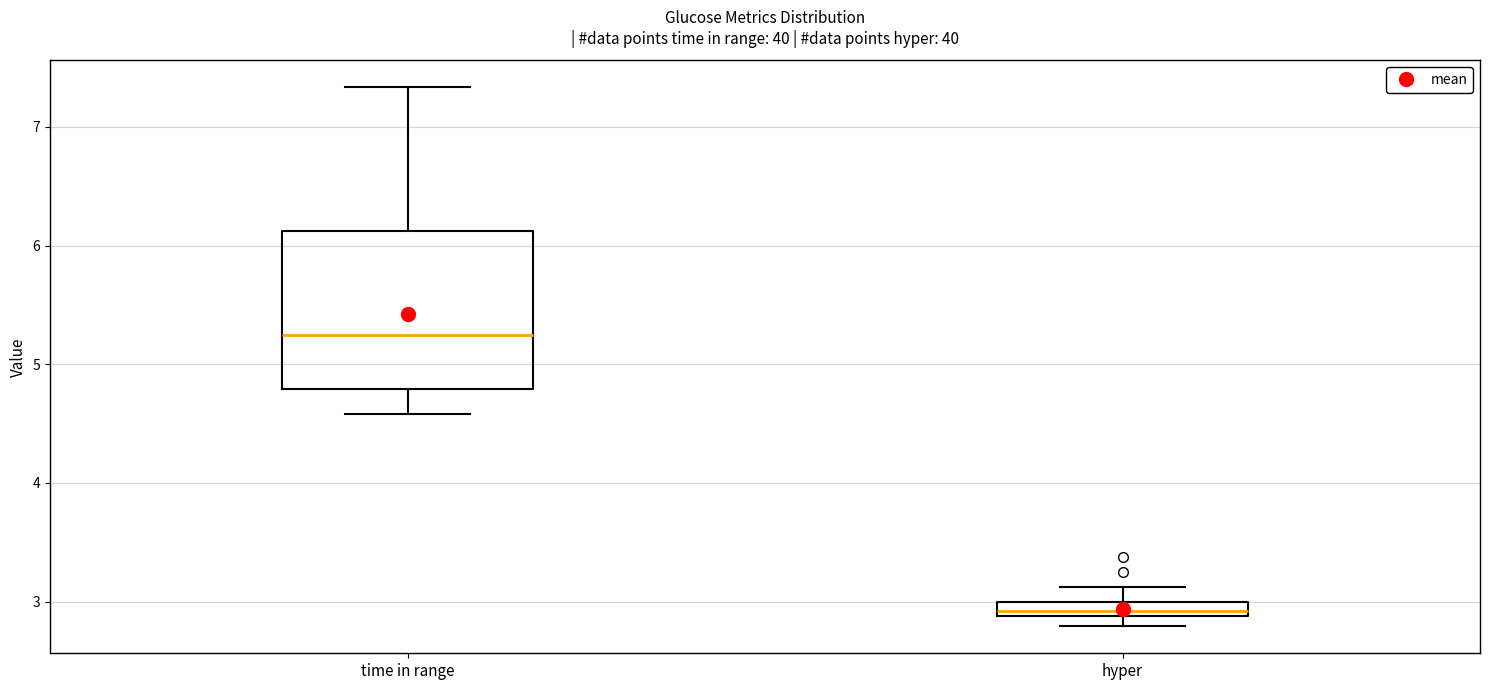

Which box is the tallest, from its lower edge to its upper edge?

time in range